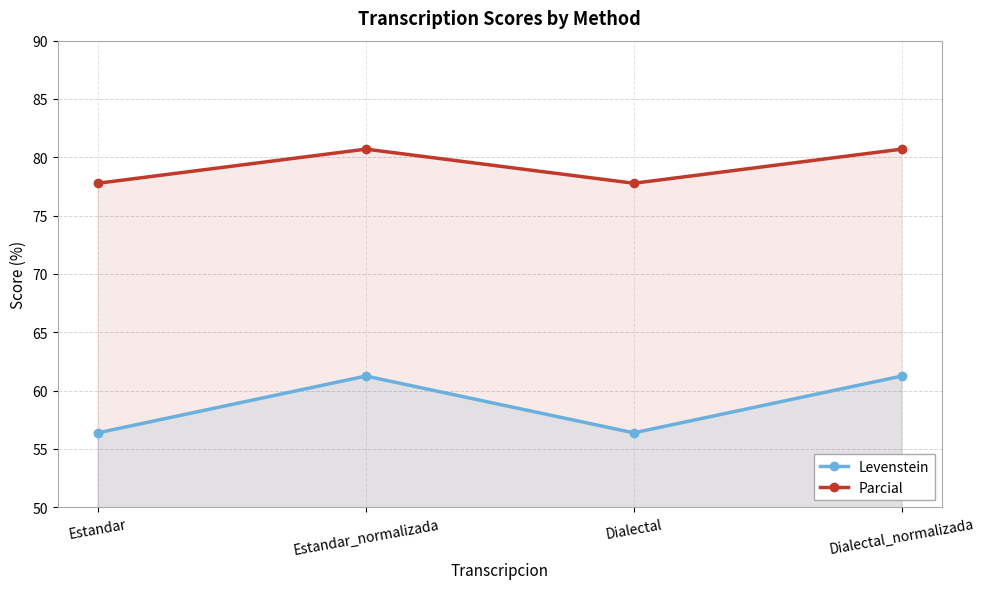

At Dialectal_normalizada, list the series in order from largest to smallest.

Parcial, Levenstein